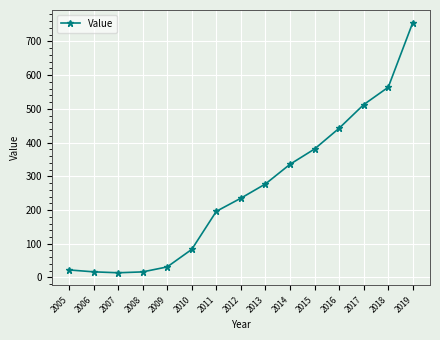

How many distinct data groups are displayed?

1